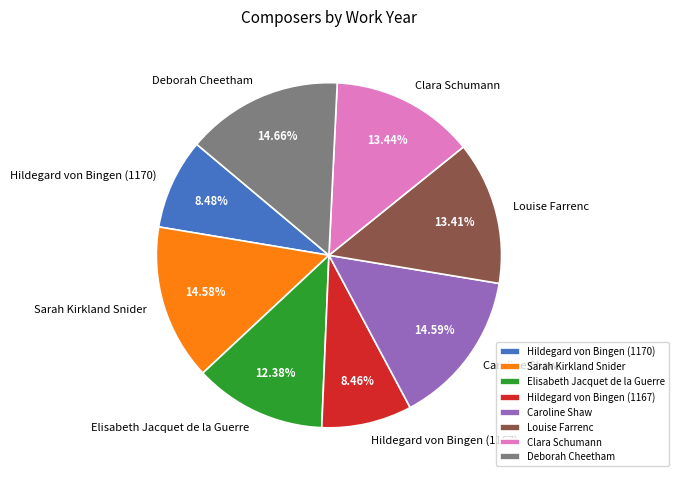

True or false: Hildegard von Bingen (1167) accounts for 20% of the total.

False